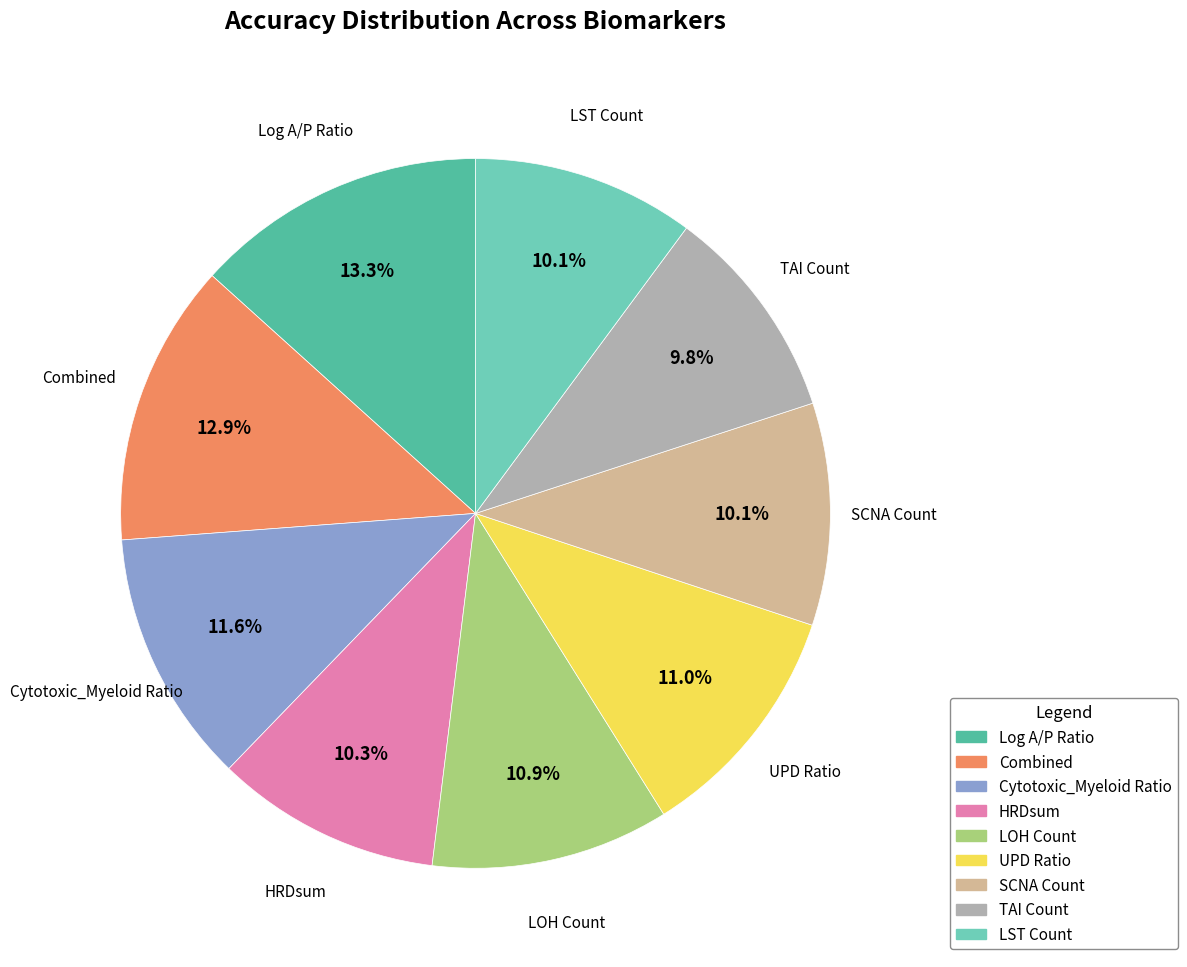

How many slices are in this pie chart?

9